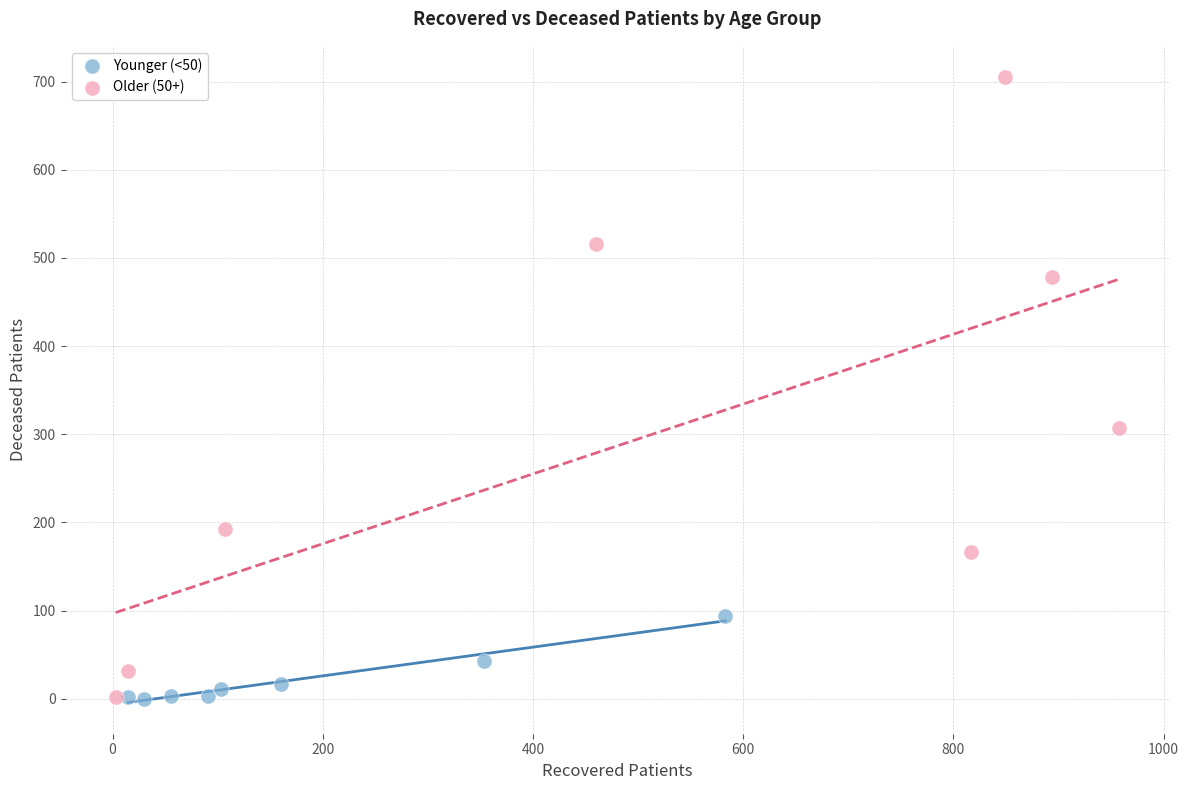

What are all the series names shown in the legend?

Younger (<50), Older (50+)